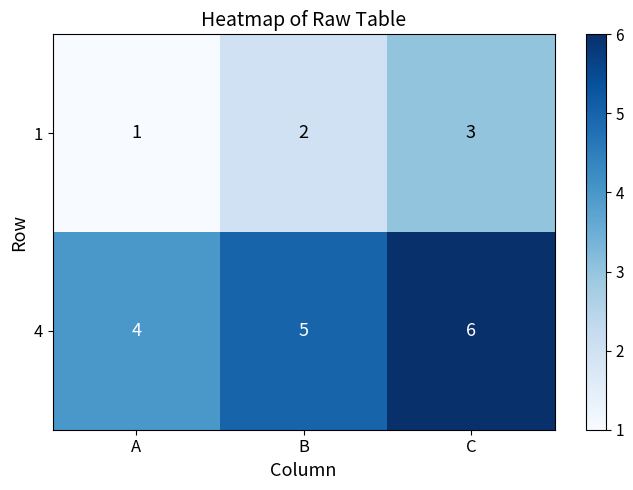

Reading right to left, list all the values displayed in this chart.

1: 3	2	1
4: 6	5	4